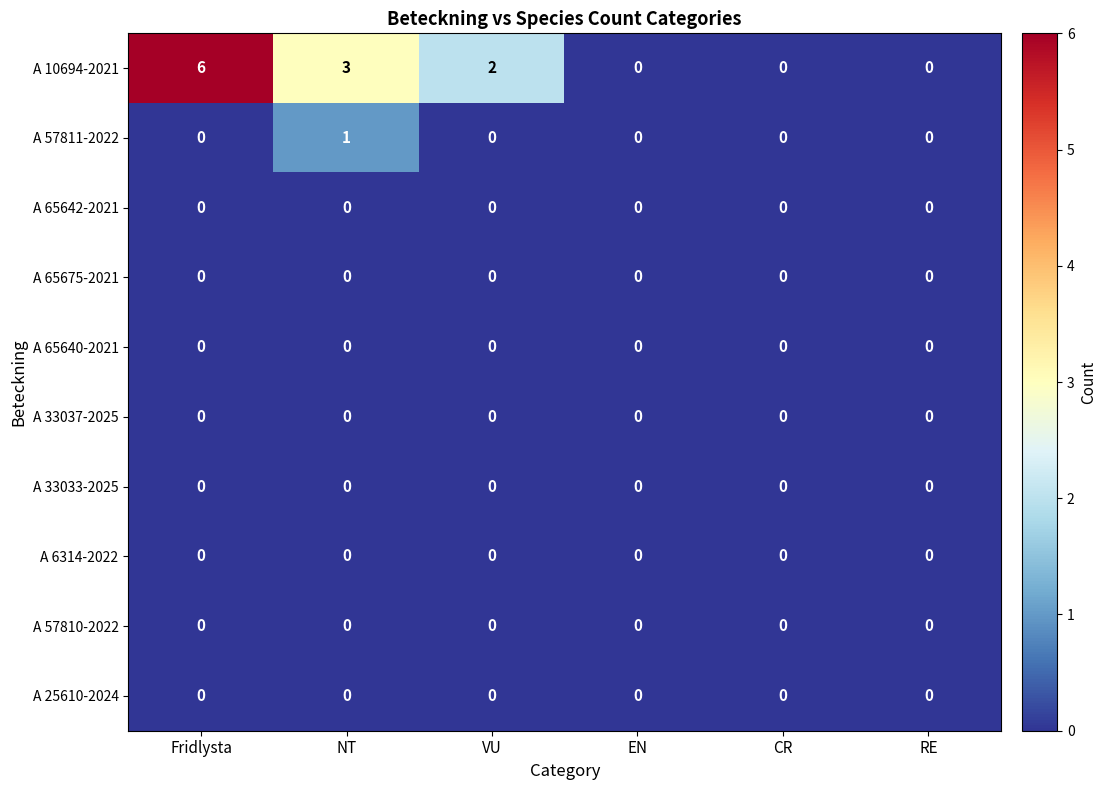

What is the maximum value shown in the chart?

6